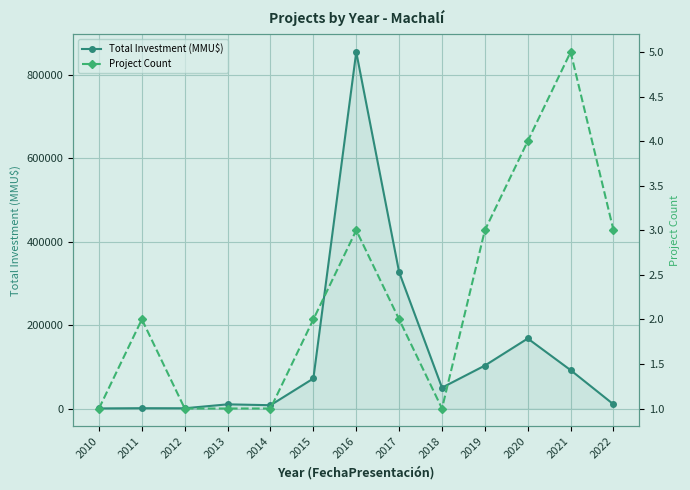

Where is the first local maximum for Total Investment (MMU$)?

2011